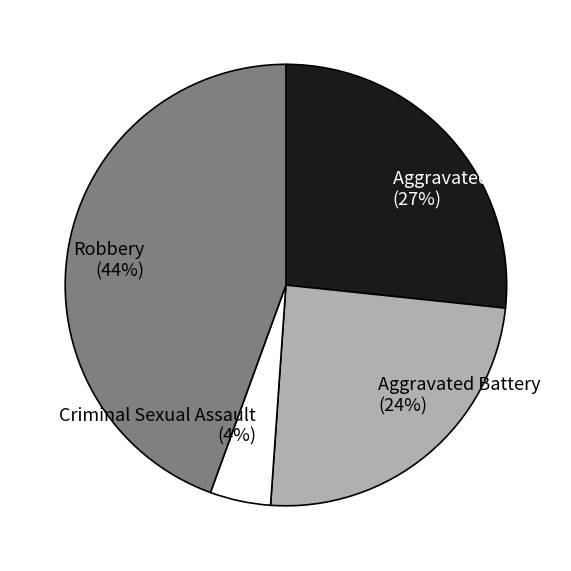

Rank the categories by value from lowest to highest.

Criminal Sexual Assault, Aggravated Battery, Aggravated Assault, Robbery